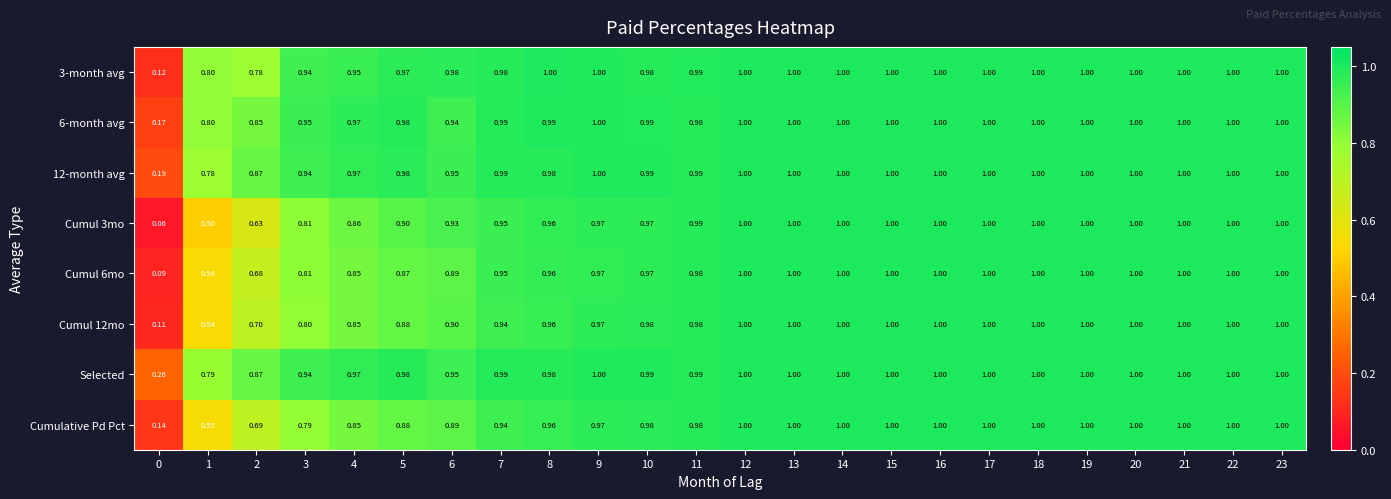

Which series has the largest total across all categories?

Selected